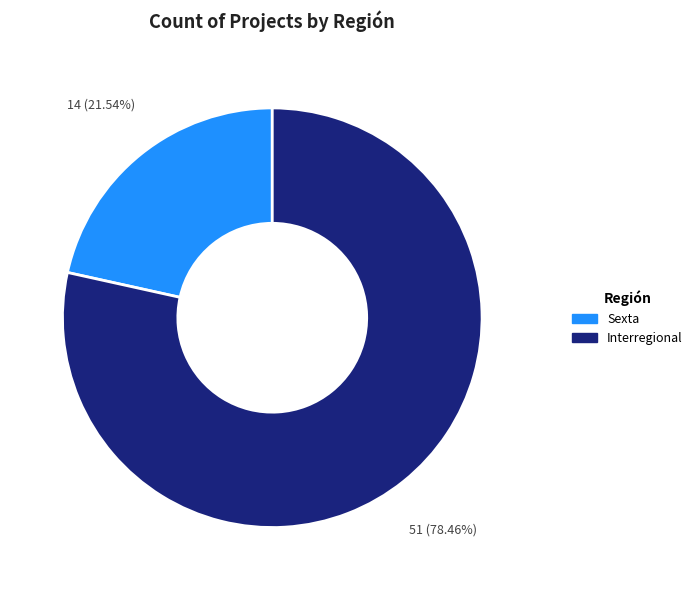

Which slice represents more than half of the pie?

Interregional